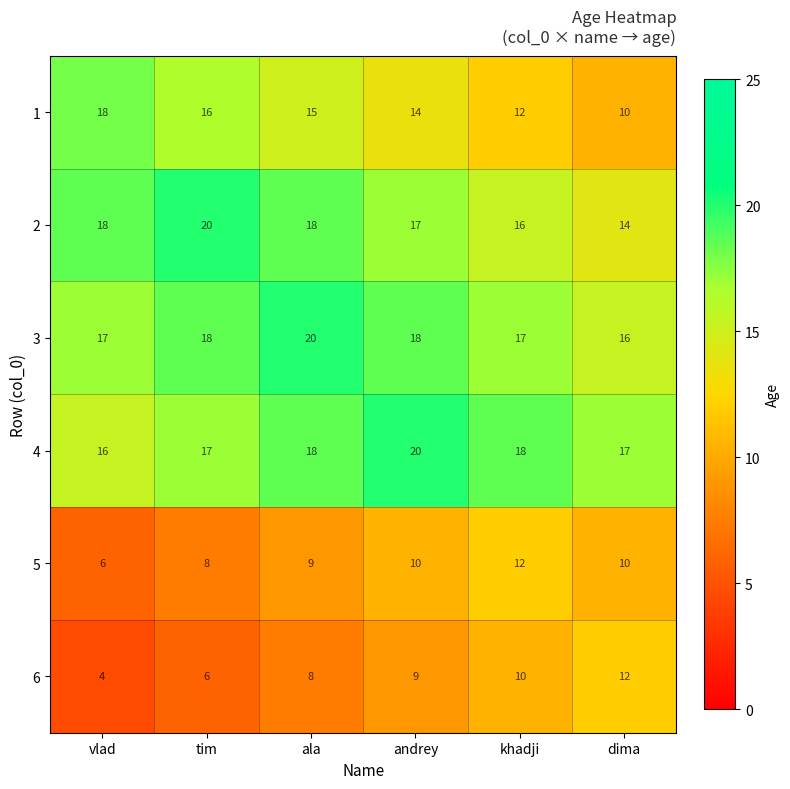

At how many categories does at least one series exceed 19?

3